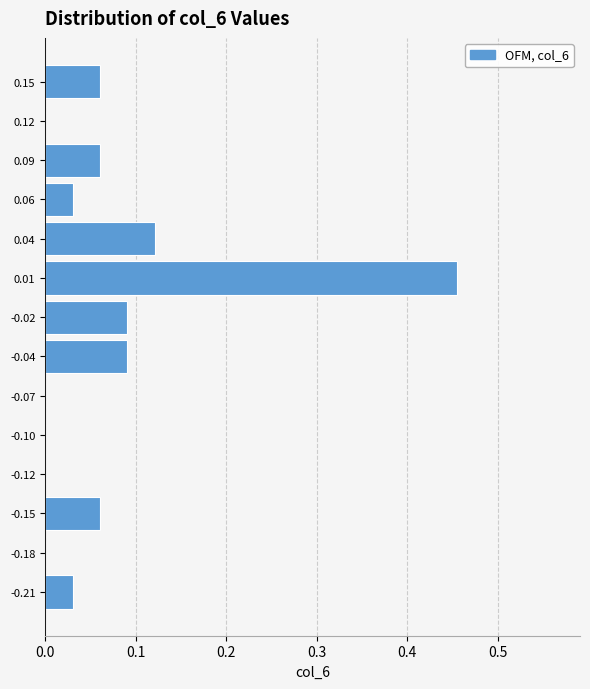

What is the sum of all values?

1.0